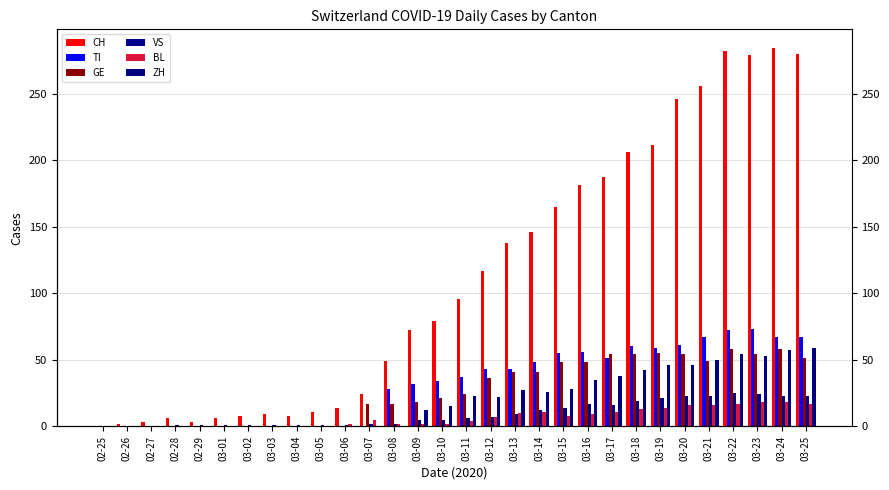

What is the sum of all ZH values?

633